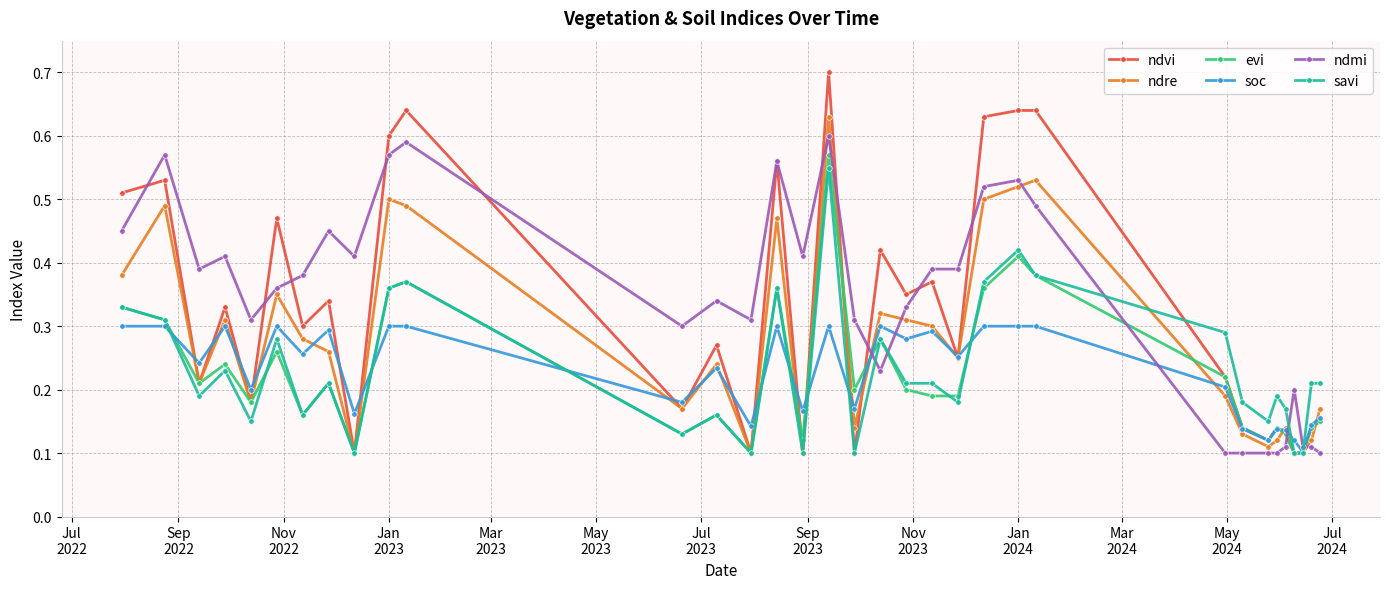

How many lines are shown in the chart?

6